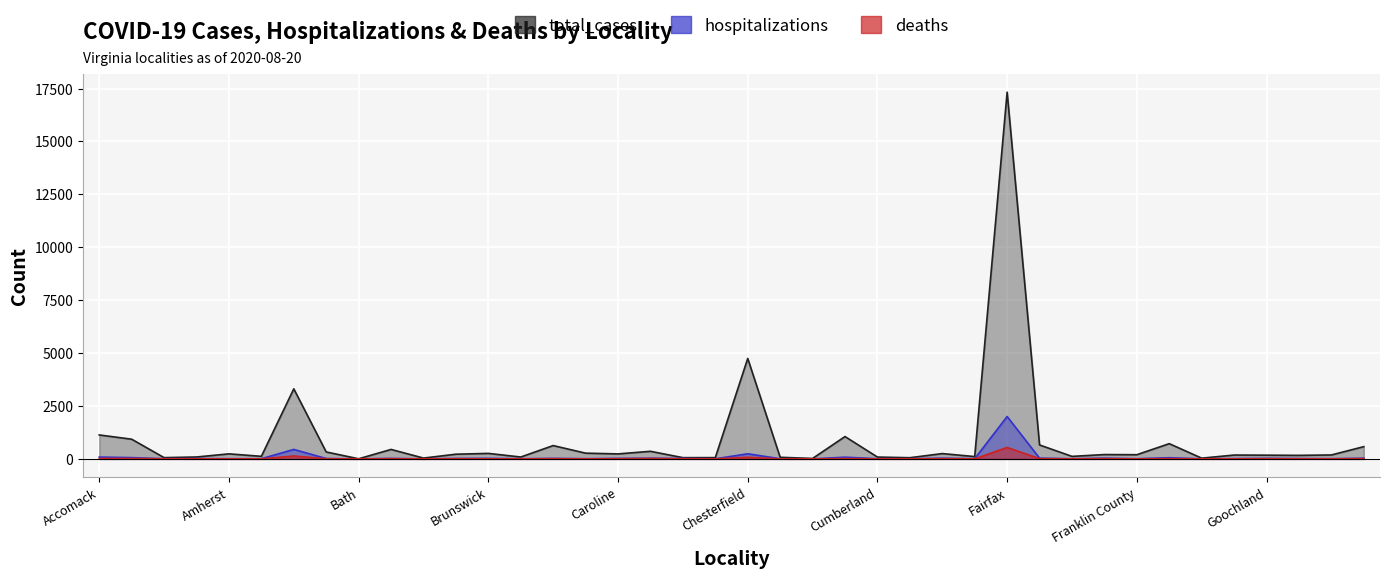

Is the value of deaths at Amelia greater than the value of hospitalizations at Alleghany?

No